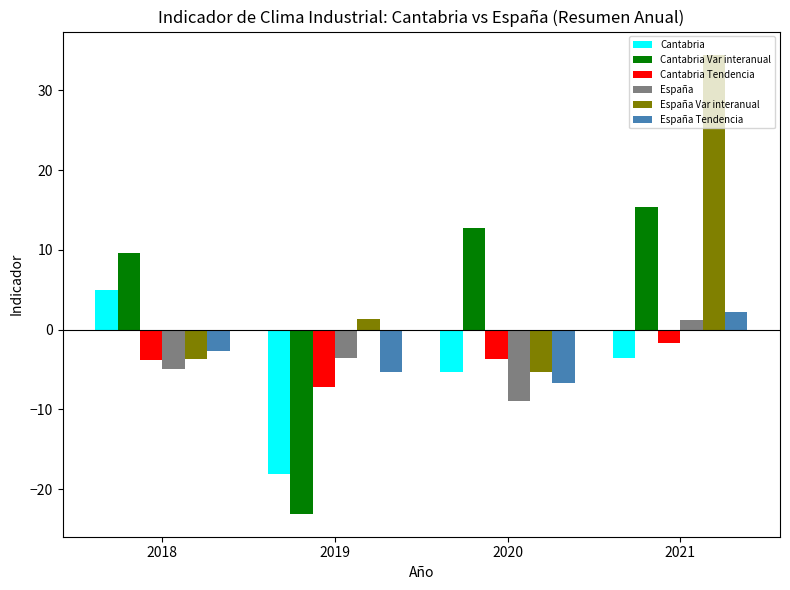

What is the sum of all España values?

-16.2